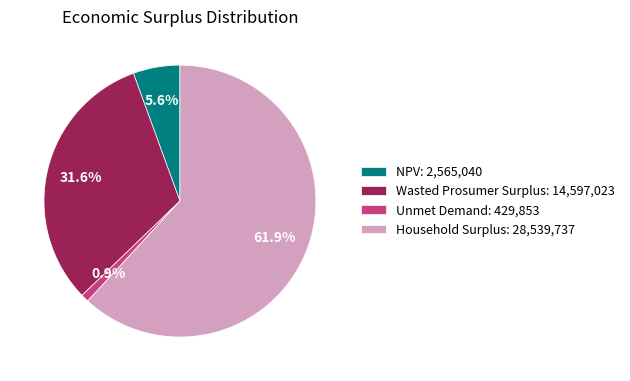

The Unmet Demand slice represents 11% of the pie. True or false?

False